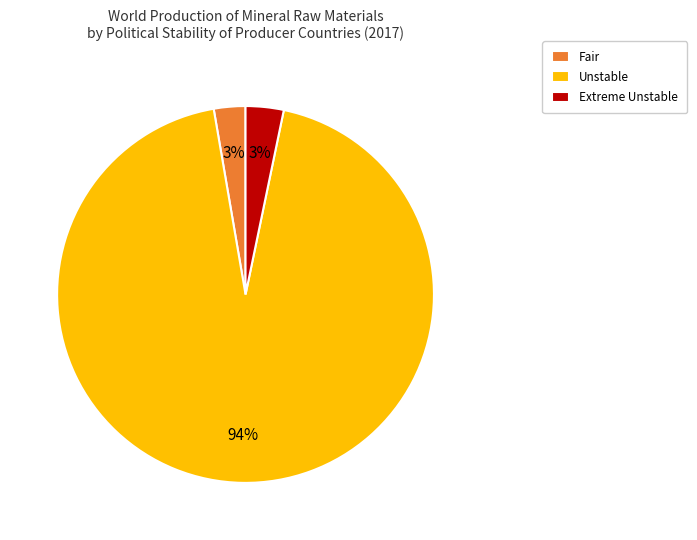

True or false: Extreme Unstable accounts for 3% of the total.

True